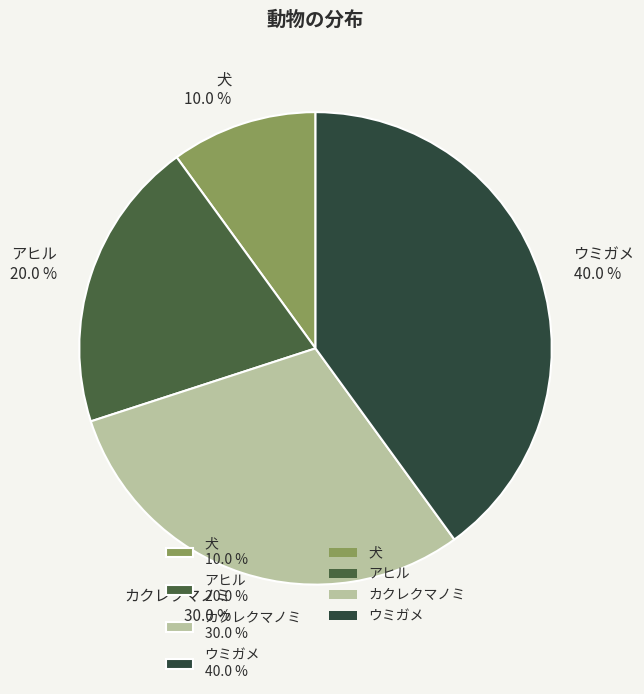

Rank the categories by value from highest to lowest.

ウミガメ, カクレクマノミ, アヒル, 犬